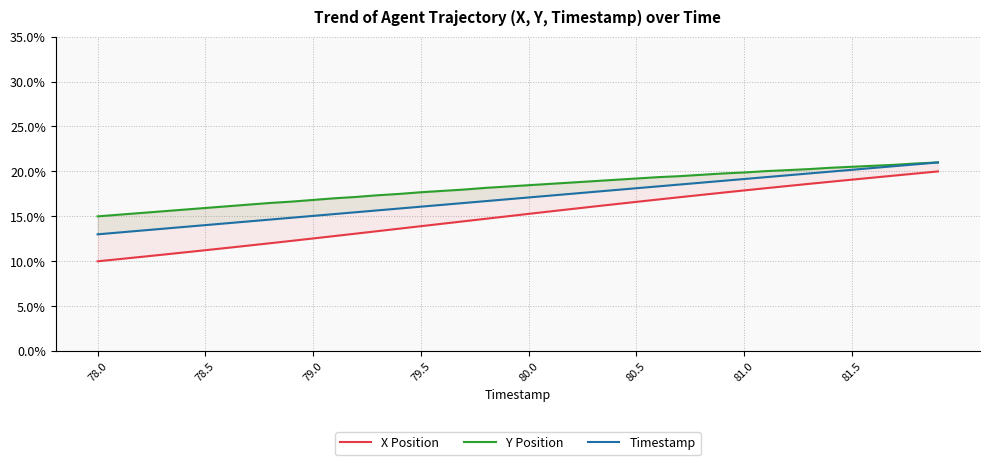

What is the value of the Y Position point at the 12th from the left?

17.0